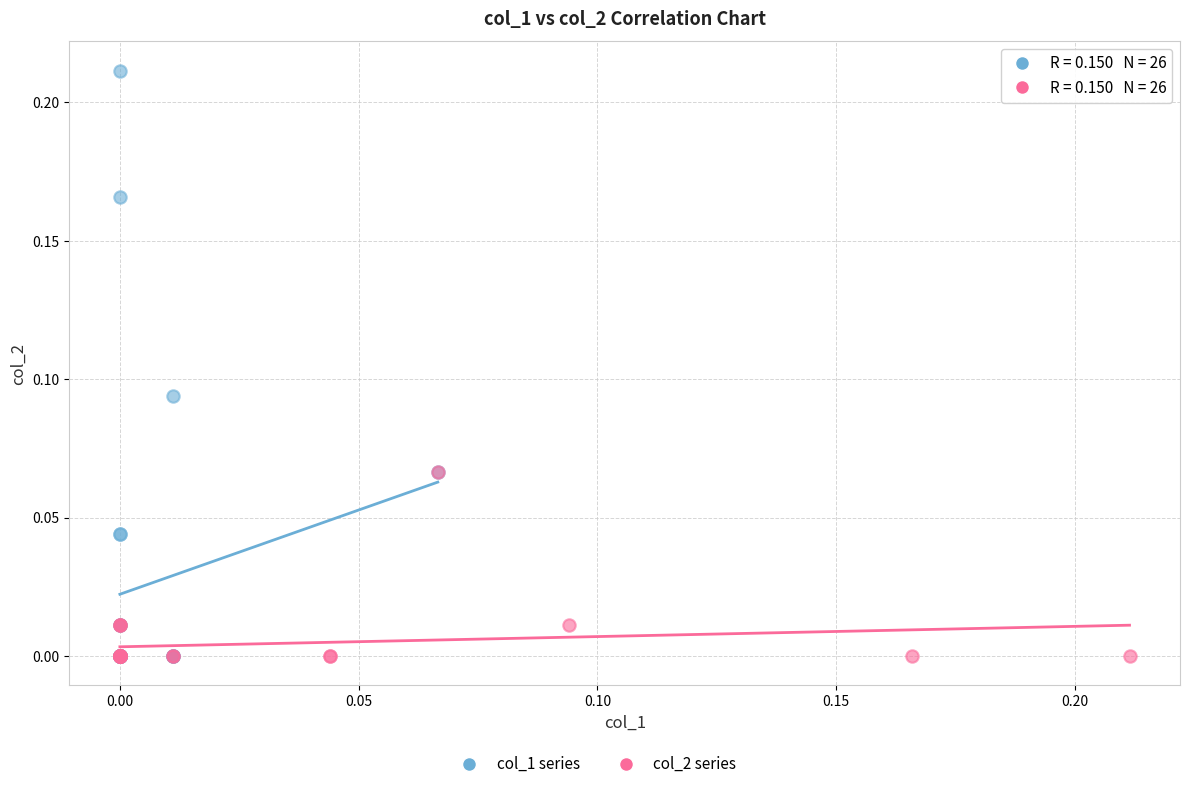

Which series has the largest Y range (max minus min)?

col_1 series